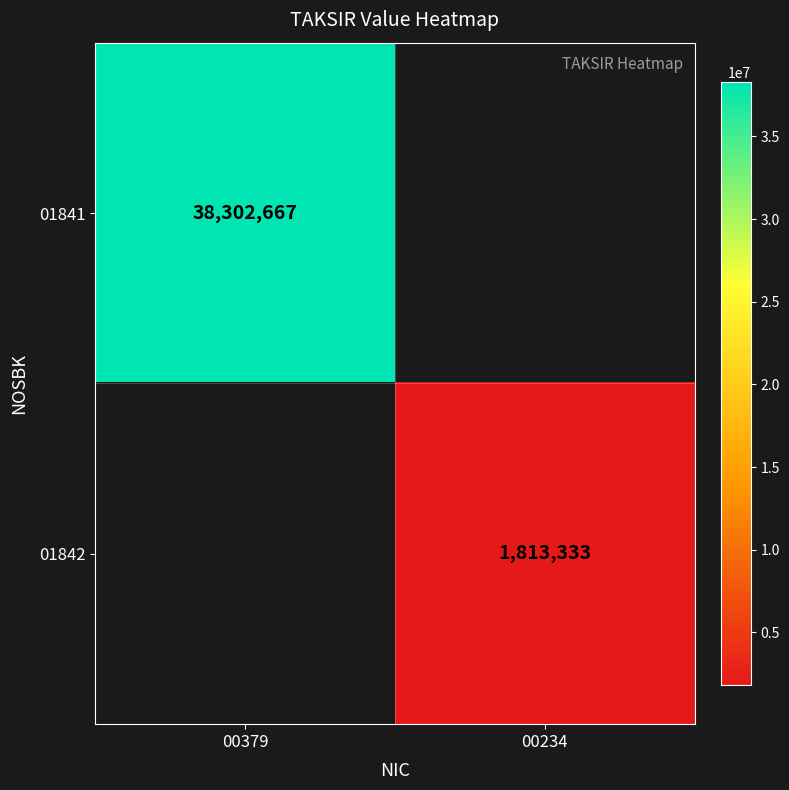

The 01842 series shows 1813333 at 00234. True or false?

True